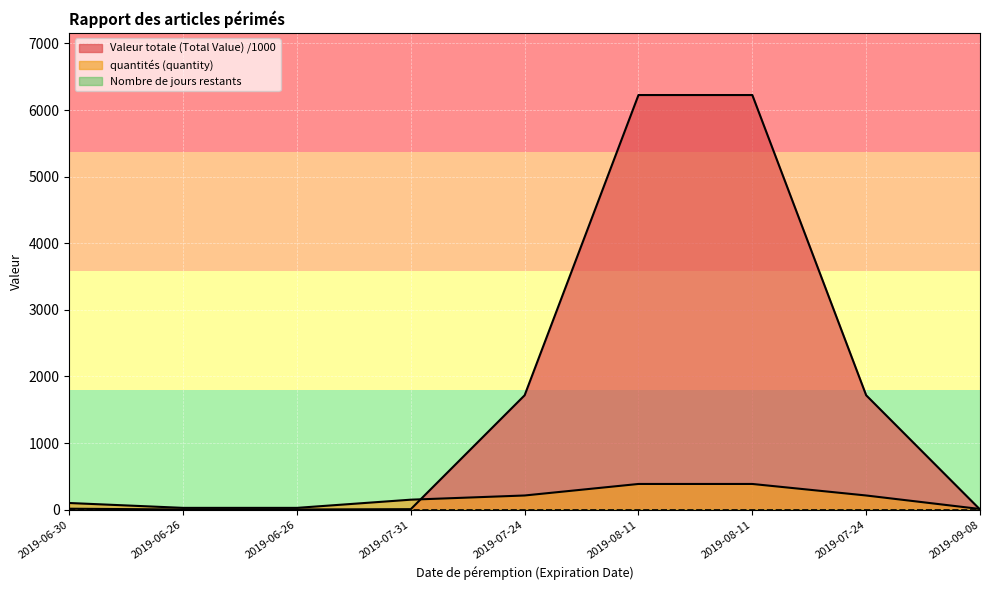

At how many categories does at least one series exceed 1001?

4